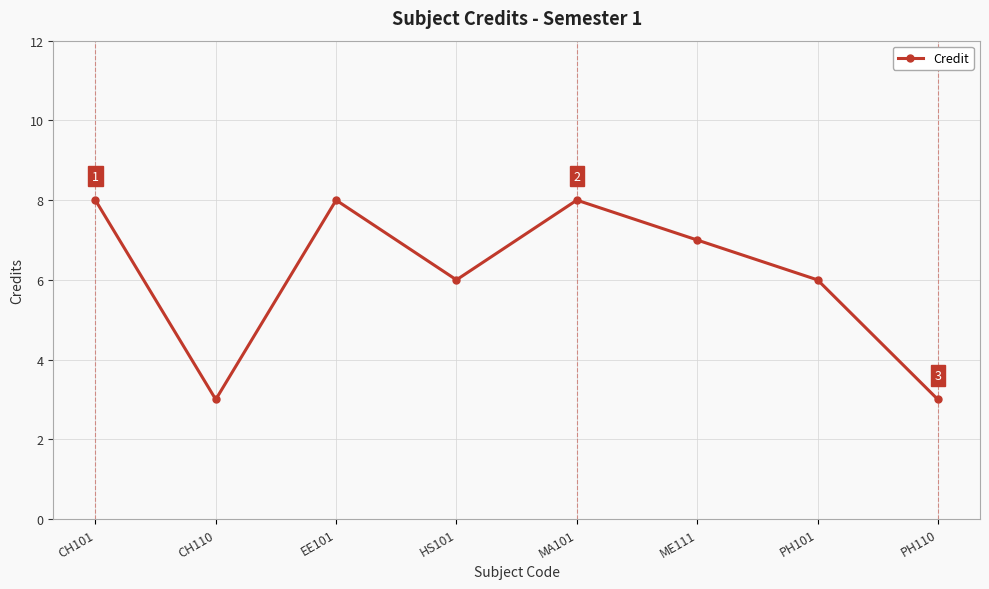

At which category does the data reach its first local valley?

CH110